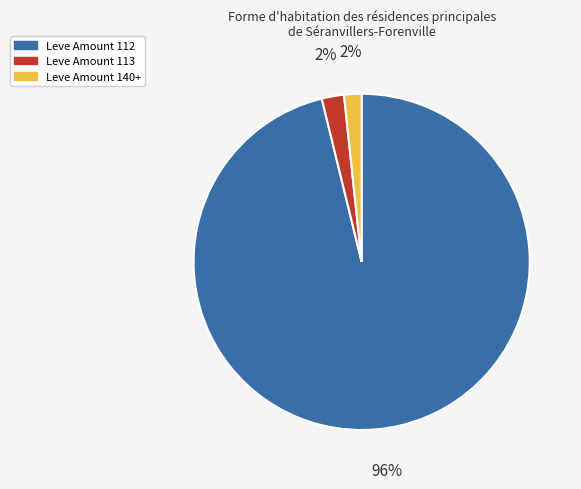

Between Leve Amount 140+ and Leve Amount 112, which is larger?

Leve Amount 112